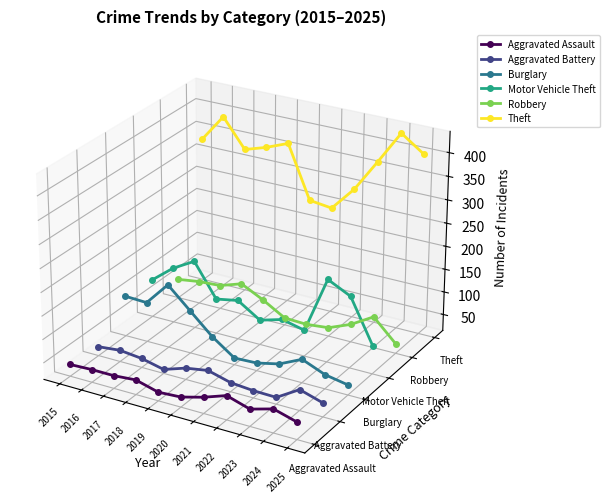

Does the chart have visible grid lines?

No